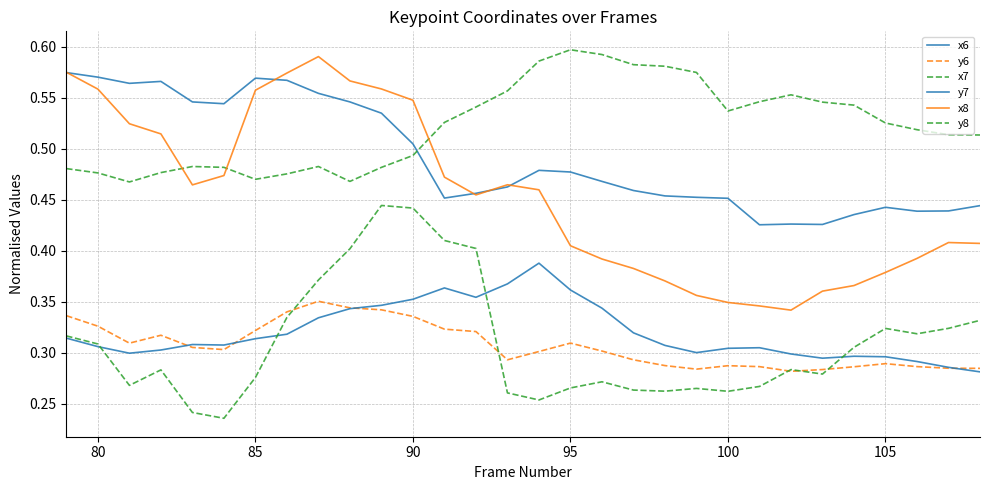

Reading left to right, extract all data points from this chart.

x6: 0.6	0.6	0.6	0.6	0.5	0.5	0.6	0.6	0.6	0.5	0.5	0.5	0.5	0.5	0.5	0.5	0.5	0.5	0.5	0.5	0.5	0.5	0.4	0.4	0.4	0.4	0.4	0.4	0.4	0.4
y6: 0.3	0.3	0.3	0.3	0.3	0.3	0.3	0.3	0.4	0.3	0.3	0.3	0.3	0.3	0.3	0.3	0.3	0.3	0.3	0.3	0.3	0.3	0.3	0.3	0.3	0.3	0.3	0.3	0.3	0.3
x7: 0.5	0.5	0.5	0.5	0.5	0.5	0.5	0.5	0.5	0.5	0.5	0.5	0.5	0.5	0.6	0.6	0.6	0.6	0.6	0.6	0.6	0.5	0.5	0.6	0.5	0.5	0.5	0.5	0.5	0.5
y7: 0.3	0.3	0.3	0.3	0.3	0.3	0.3	0.3	0.3	0.3	0.3	0.4	0.4	0.4	0.4	0.4	0.4	0.3	0.3	0.3	0.3	0.3	0.3	0.3	0.3	0.3	0.3	0.3	0.3	0.3
x8: 0.6	0.6	0.5	0.5	0.5	0.5	0.6	0.6	0.6	0.6	0.6	0.5	0.5	0.5	0.5	0.5	0.4	0.4	0.4	0.4	0.4	0.3	0.3	0.3	0.4	0.4	0.4	0.4	0.4	0.4
y8: 0.3	0.3	0.3	0.3	0.2	0.2	0.3	0.3	0.4	0.4	0.4	0.4	0.4	0.4	0.3	0.3	0.3	0.3	0.3	0.3	0.3	0.3	0.3	0.3	0.3	0.3	0.3	0.3	0.3	0.3